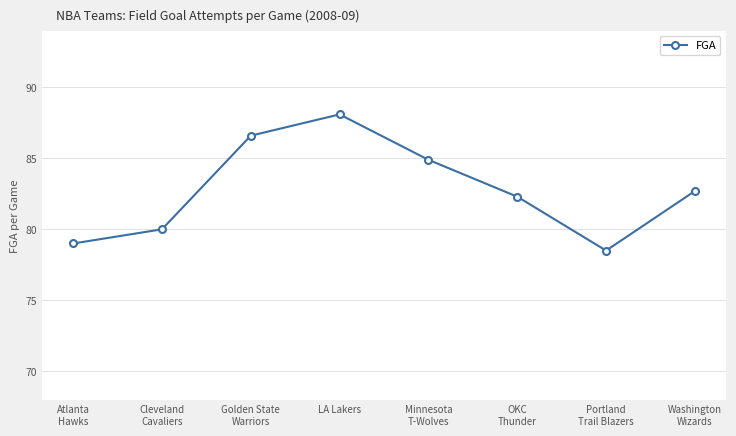

What position from the right is Portland
Trail Blazers?

2